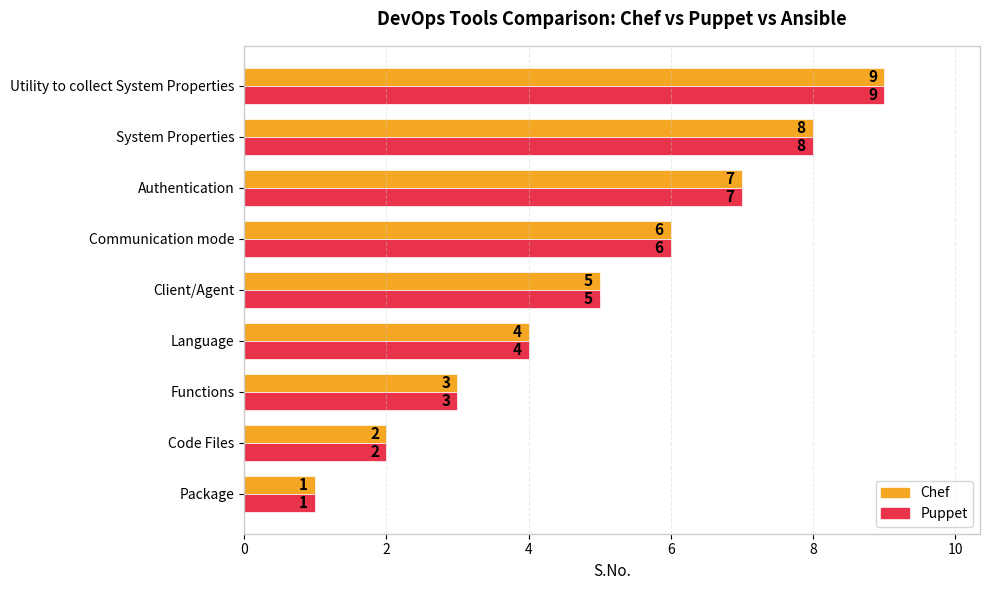

List the labels in order of Chef value, largest first.

Utility to collect System Properties, System Properties, Authentication, Communication mode, Client/Agent, Language, Functions, Code Files, Package